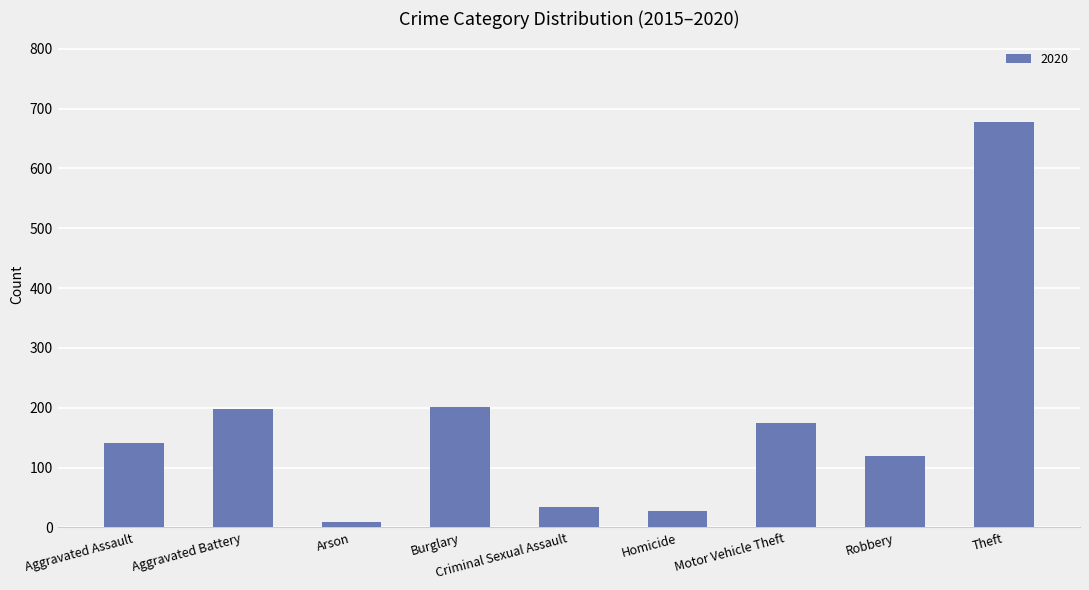

What is the sum of the values at Aggravated Battery and Motor Vehicle Theft?

373